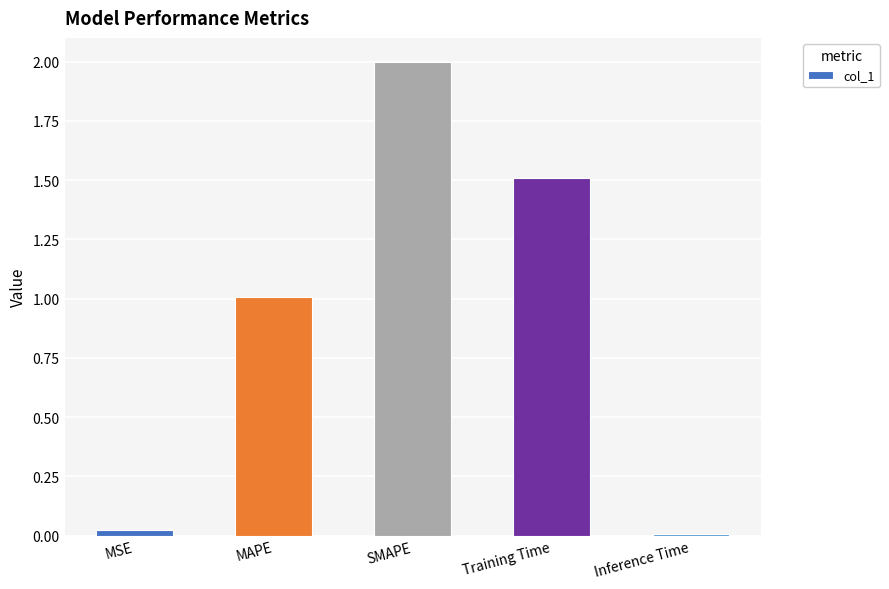

What is the ratio of the value at SMAPE to the value at MAPE?

2.0